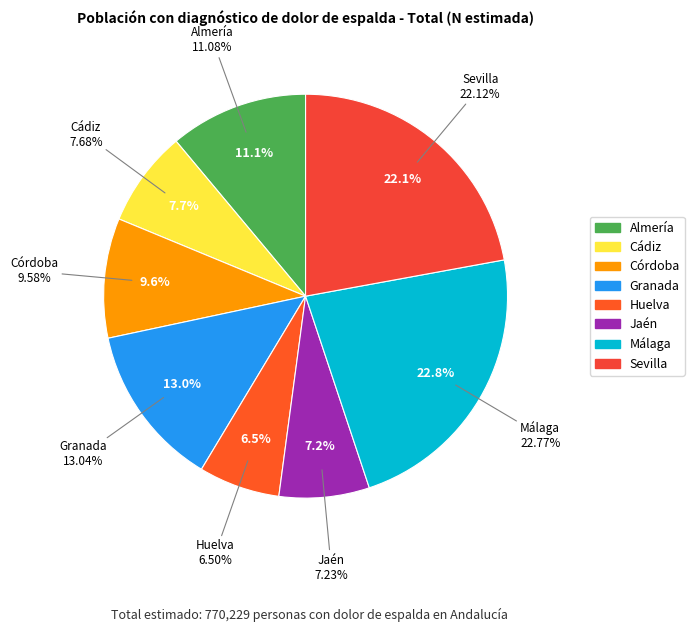

What is the smallest slice in the pie chart?

Huelva